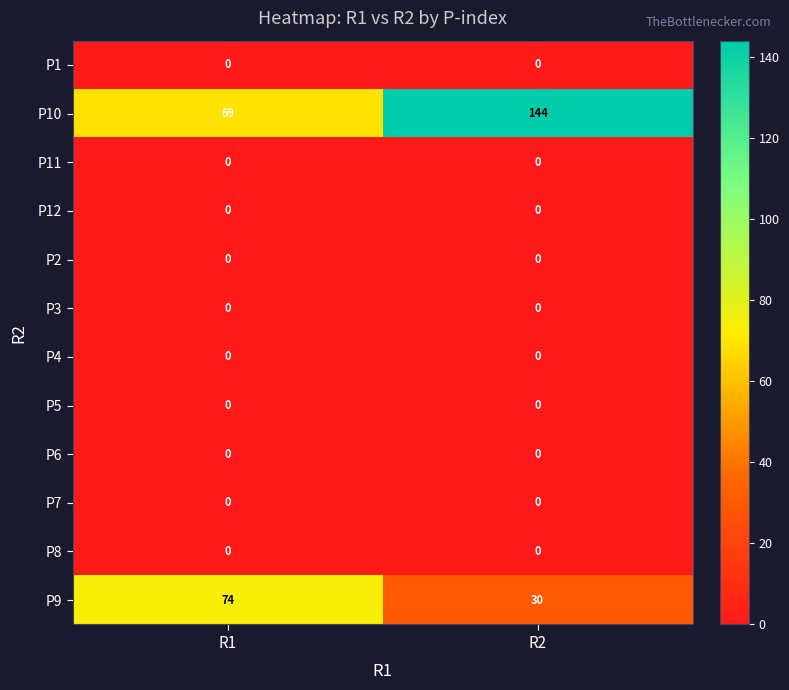

Reading right to left, what are all the values shown in this chart?

P1: R2=0	R1=0
P10: R2=144	R1=69
P11: R2=0	R1=0
P12: R2=0	R1=0
P2: R2=0	R1=0
P3: R2=0	R1=0
P4: R2=0	R1=0
P5: R2=0	R1=0
P6: R2=0	R1=0
P7: R2=0	R1=0
P8: R2=0	R1=0
P9: R2=30	R1=74